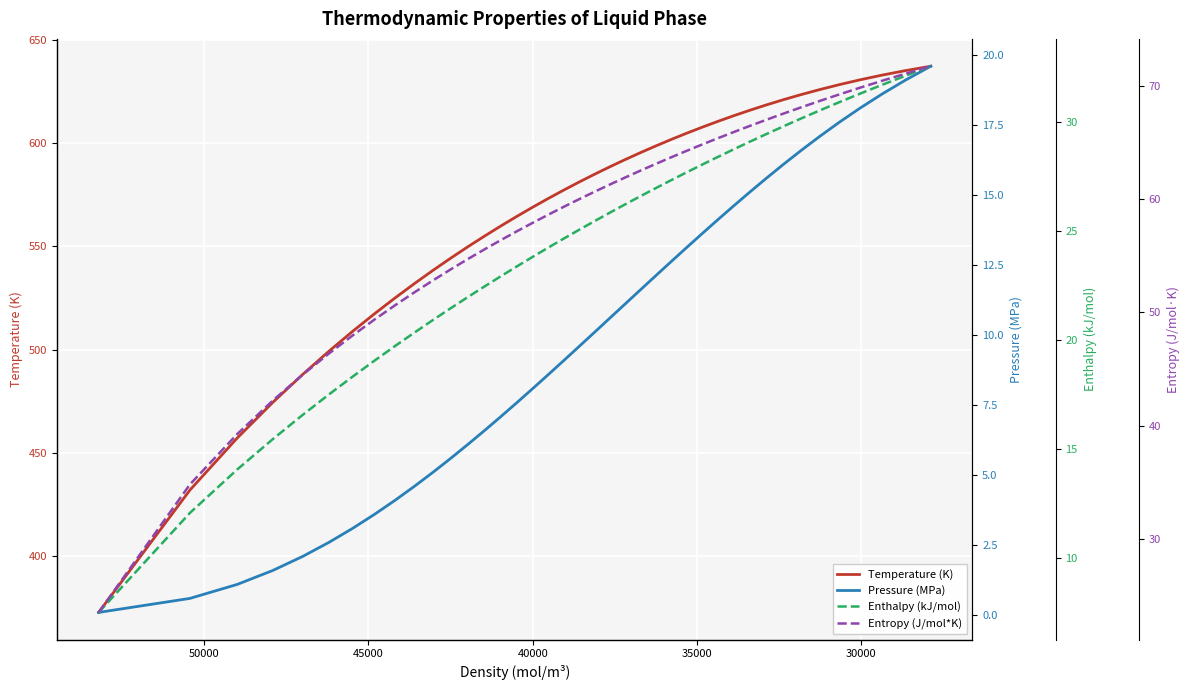

True or false: Pressure (MPa) and Temperature (K) intersect in this chart.

False